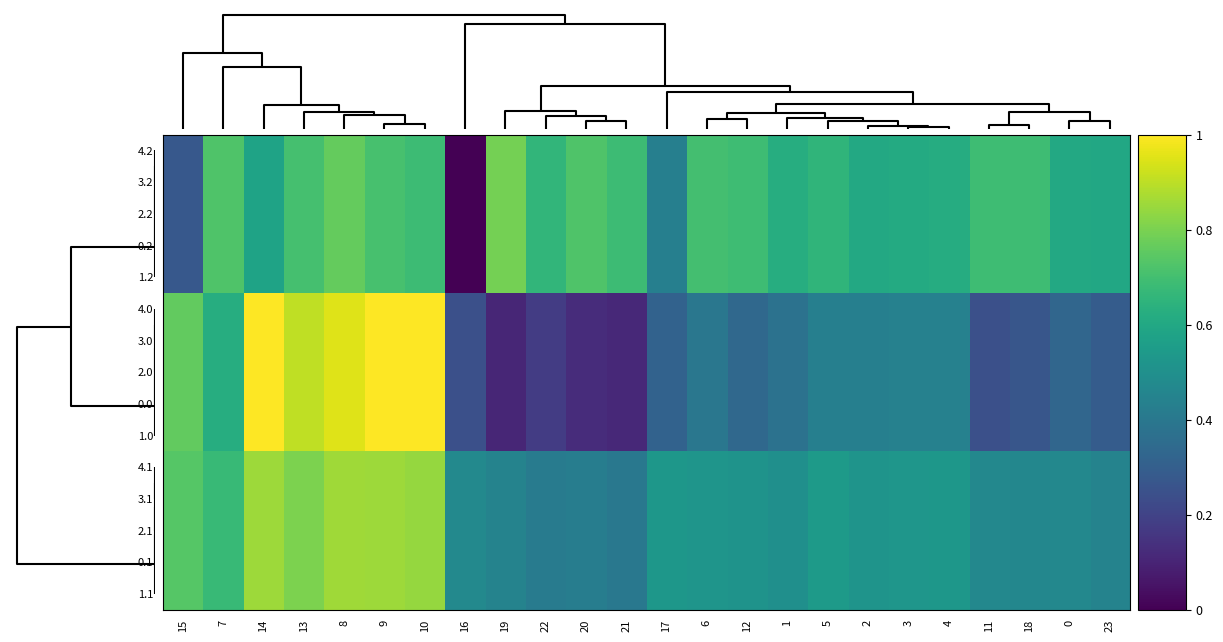

Which has a higher value, 19 or 2?

19